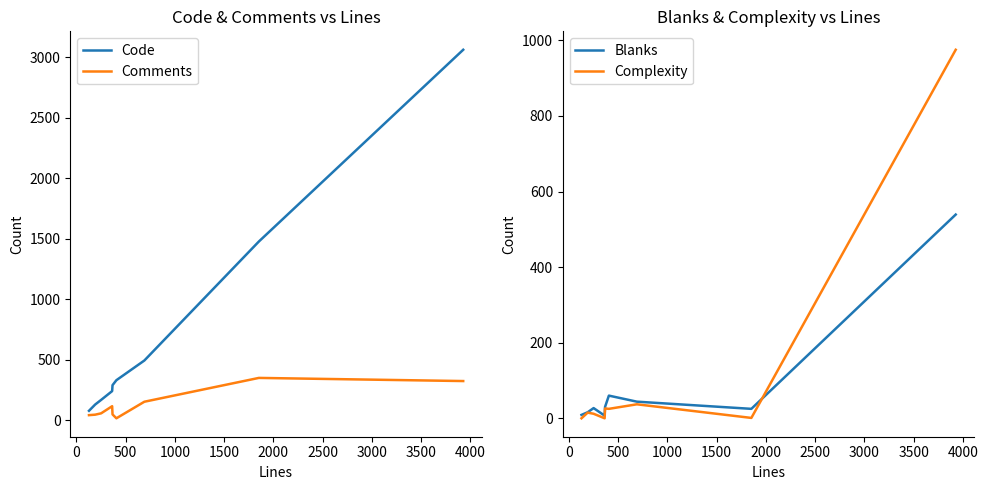

What is the minimum value for Code?

78